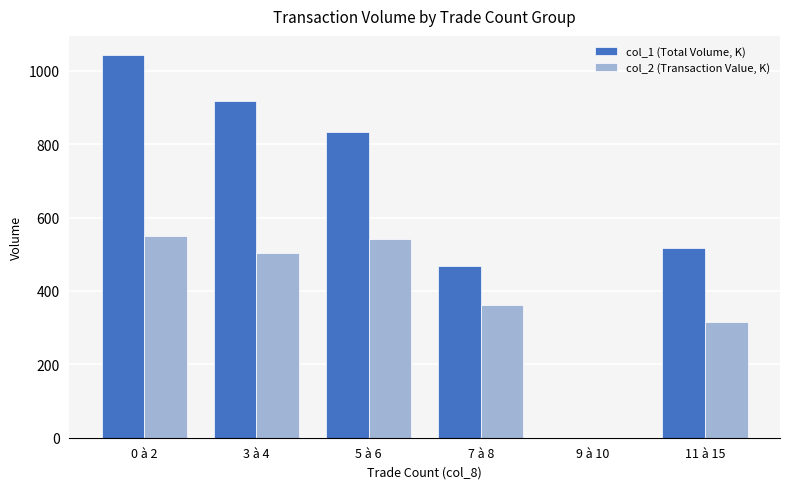

Are the bars horizontal?

No